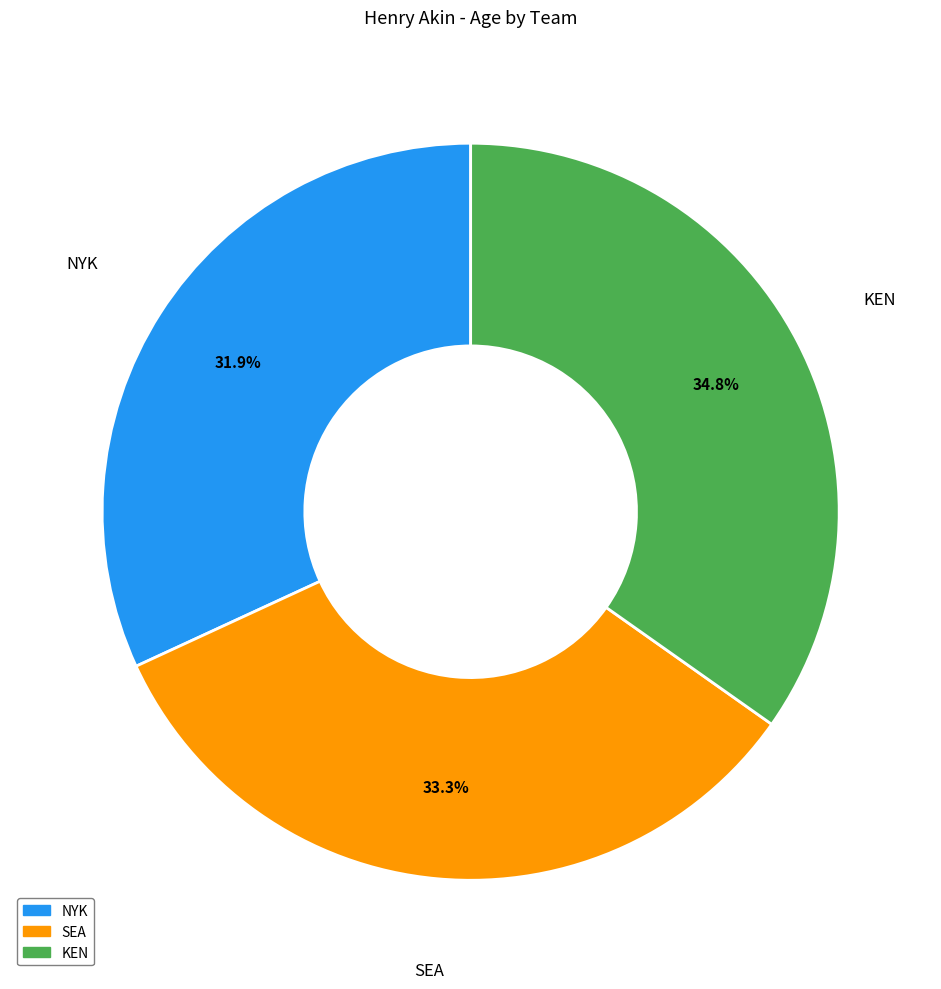

True or false: KEN accounts for 35% of the total.

True